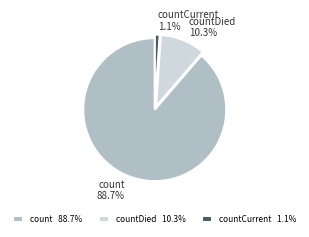

Which slice is the smallest?

countCurrent 1.1%